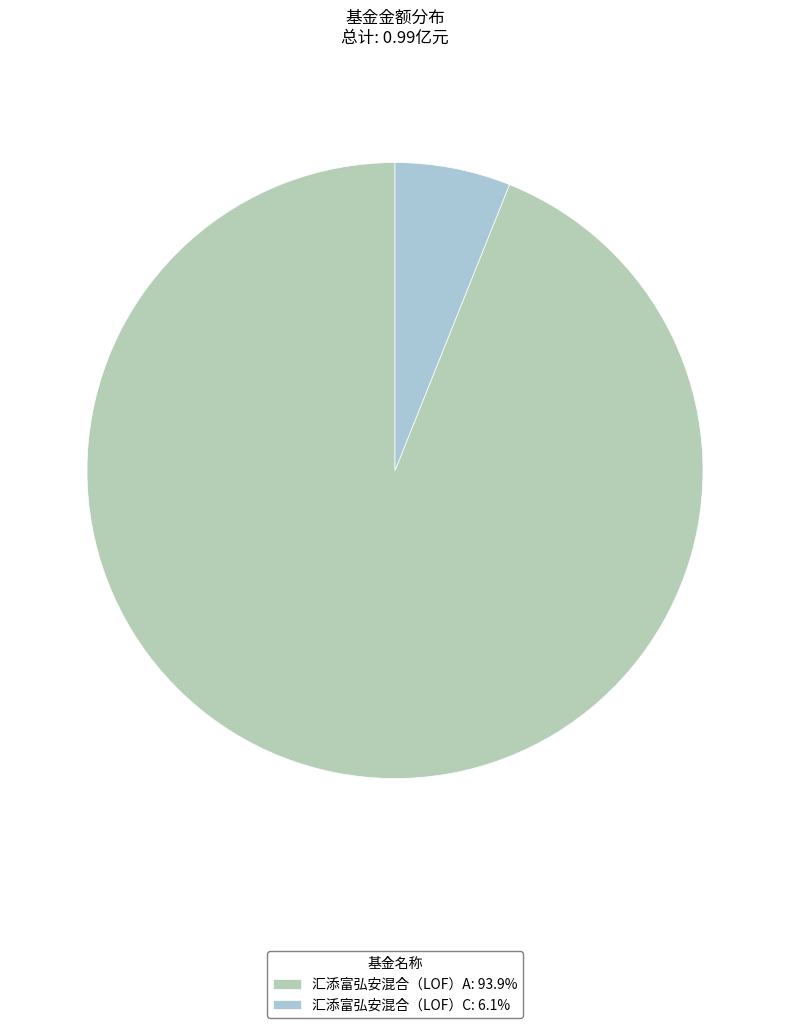

What is the majority slice?

汇添富弘安混合（LOF）A